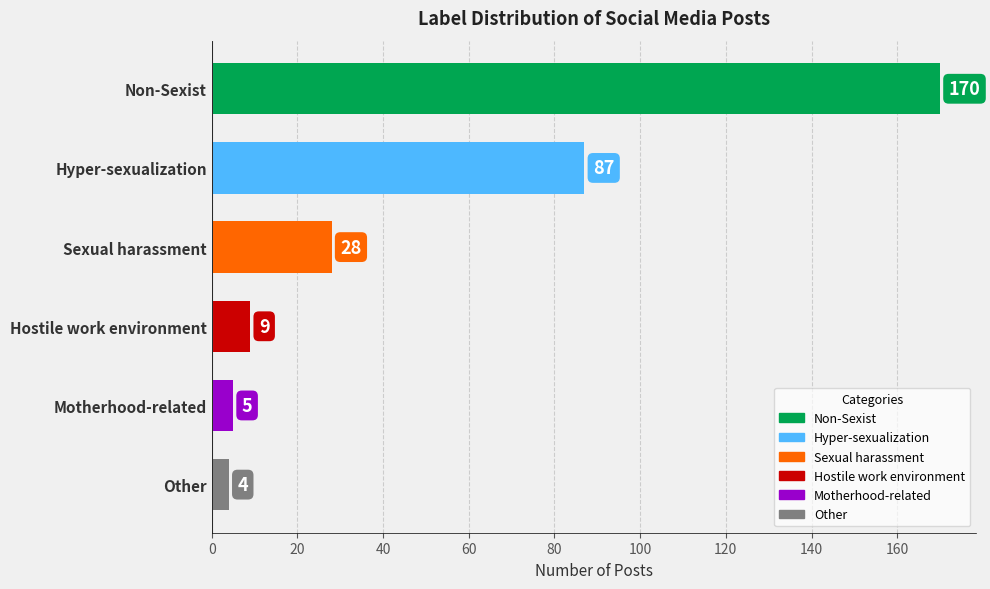

Reading top to bottom, list all the values displayed in this chart.

170	87	28	9	5	4